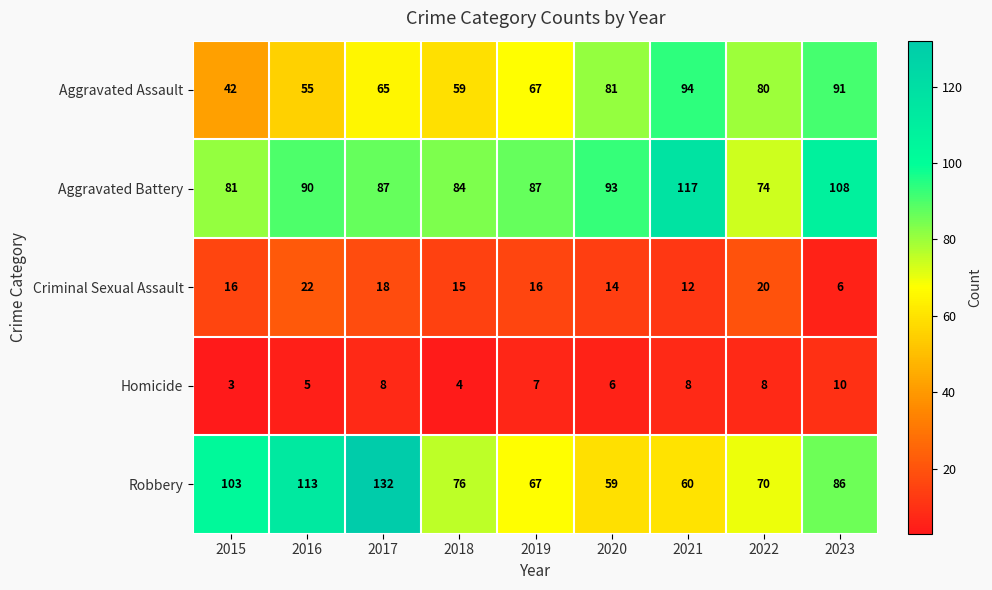

Read the Homicide value at 2020.

6